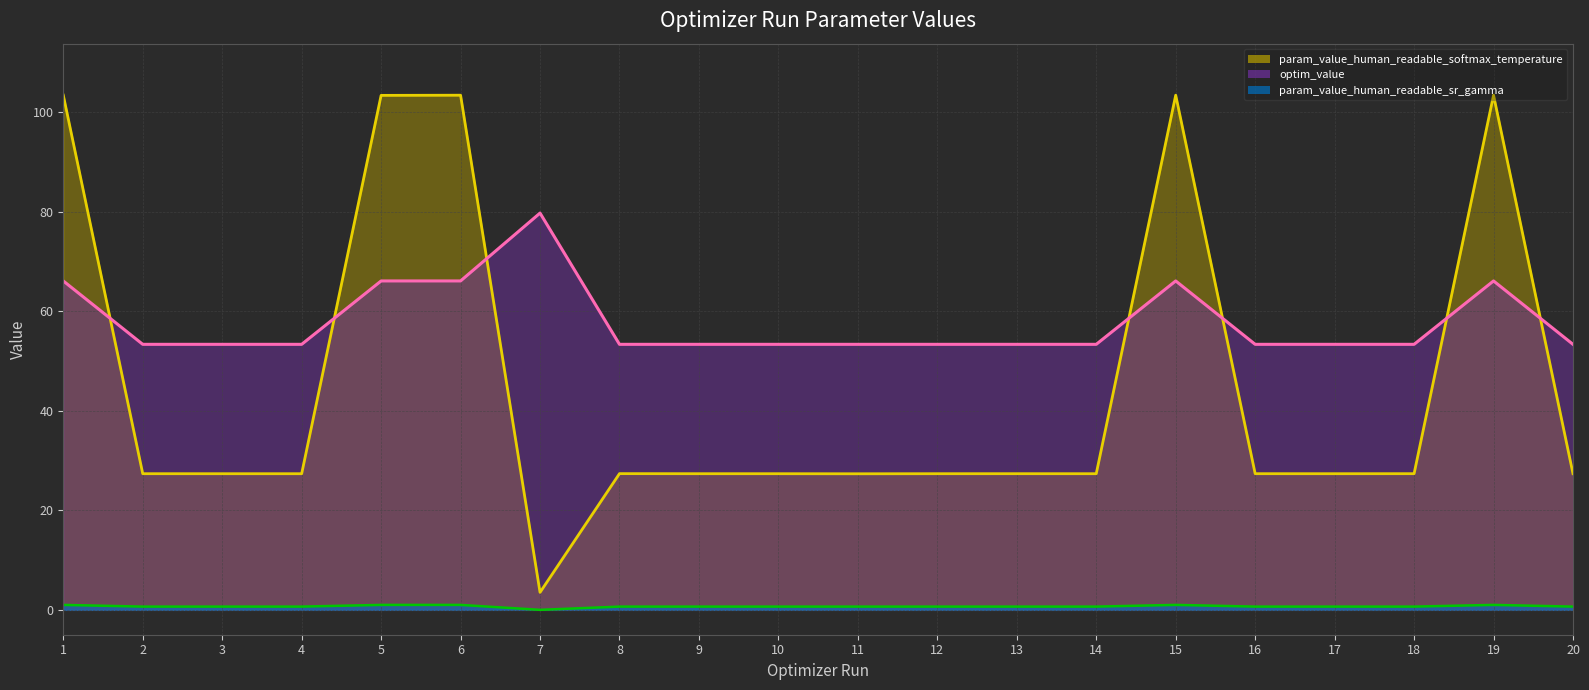

Count the number of data series in this chart.

3